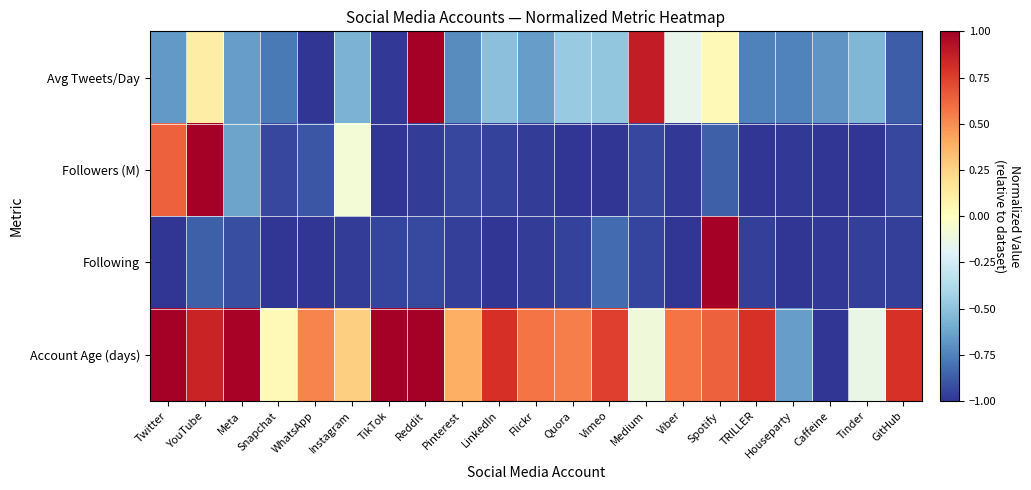

At how many categories does at least one series exceed 0?

18